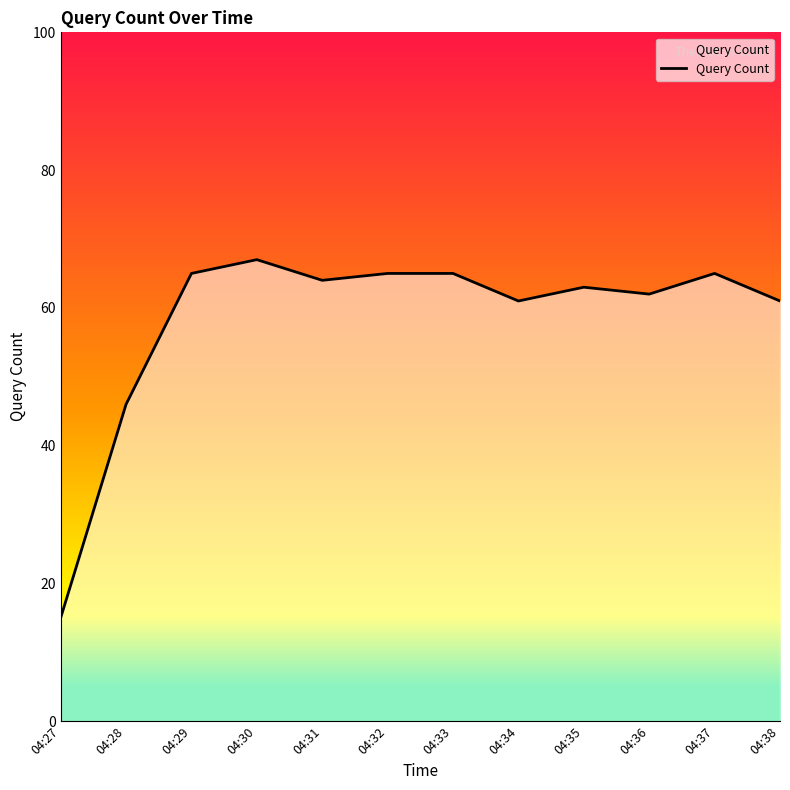

True or false: the data has more than 0 interior local peaks.

True